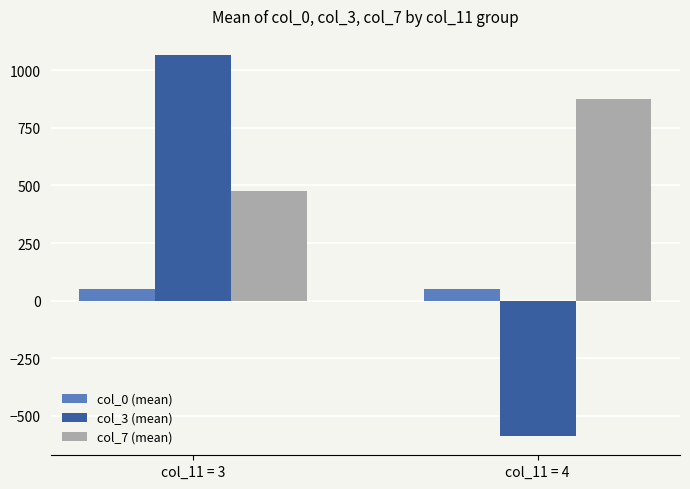

How many values in the col_3 (mean) series exceed 1065?

1